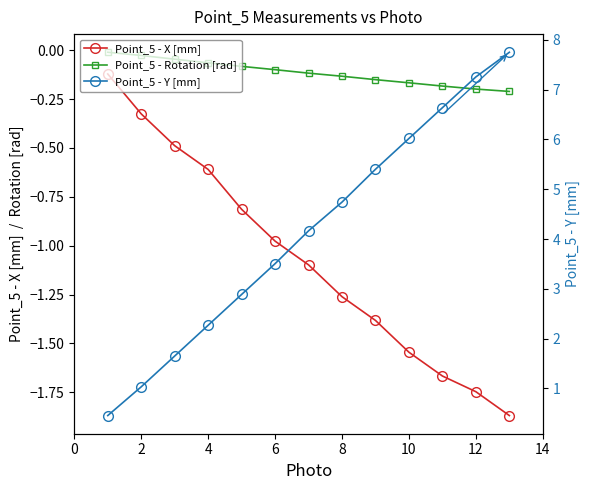

The Point_5 - Y [mm] series shows 1.0 at 2. True or false?

True